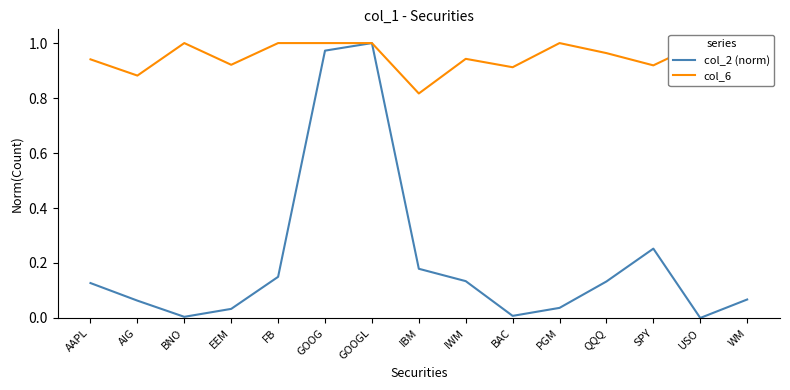

Where is the first local maximum for col_6?

BNO